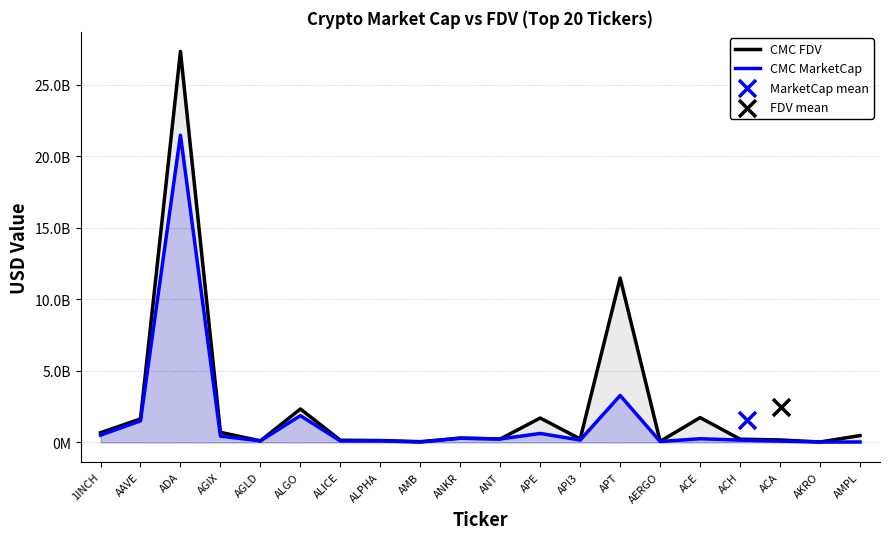

What is the total value across all series at API3?

415692530.4